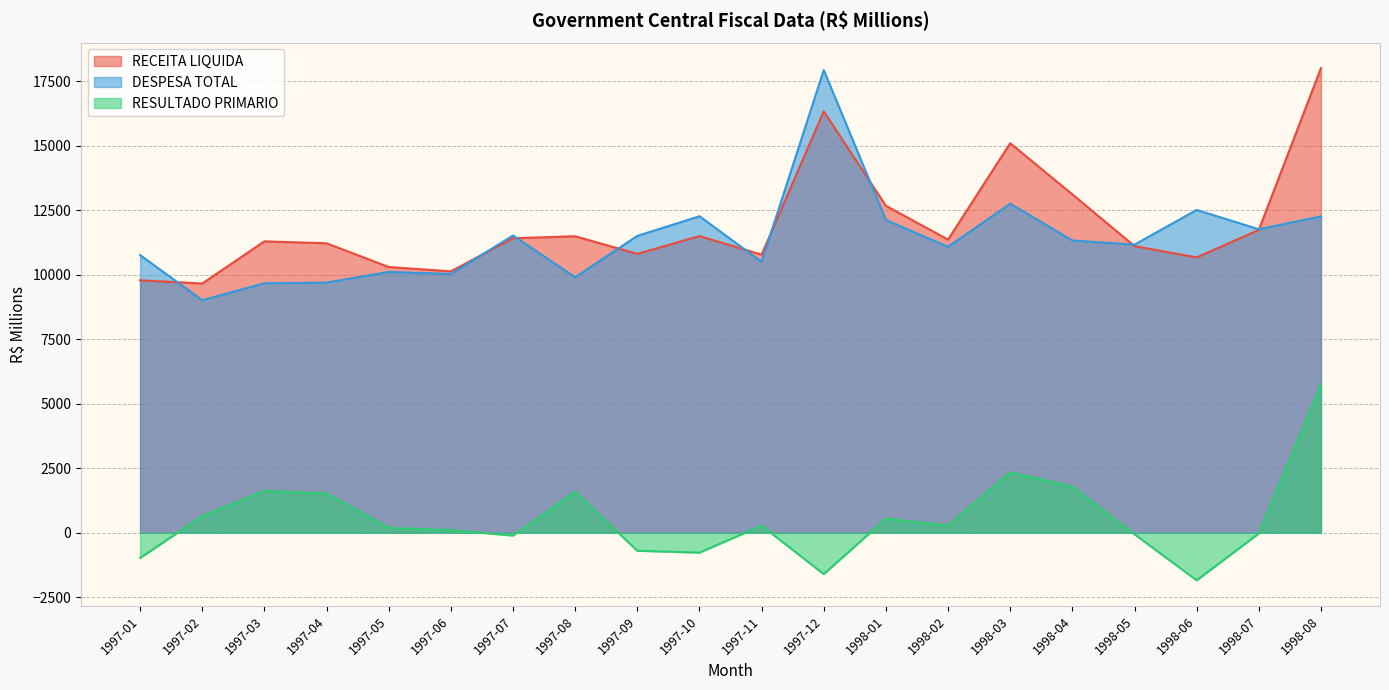

Which category has the highest value across all series?

1998-08